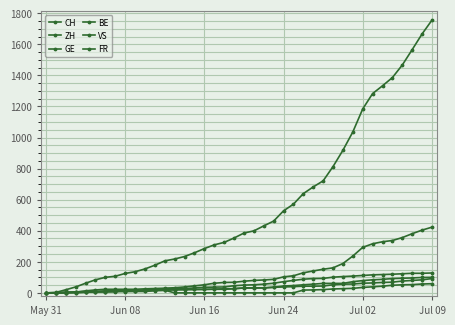

Which series has the largest total across all categories?

CH